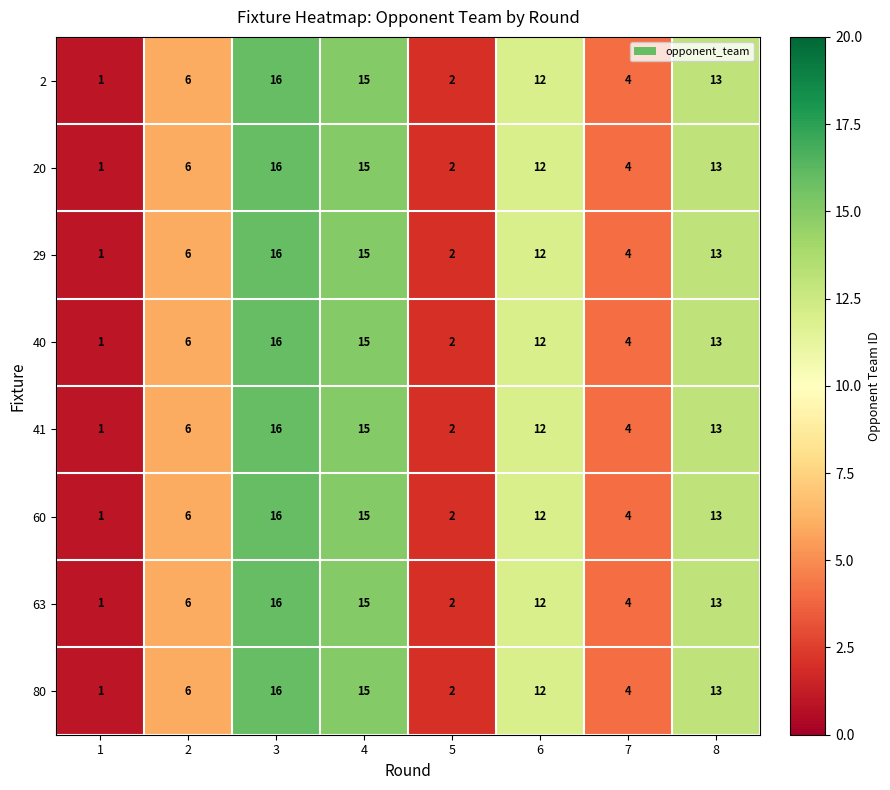

What is the sum of all 2 values?

69